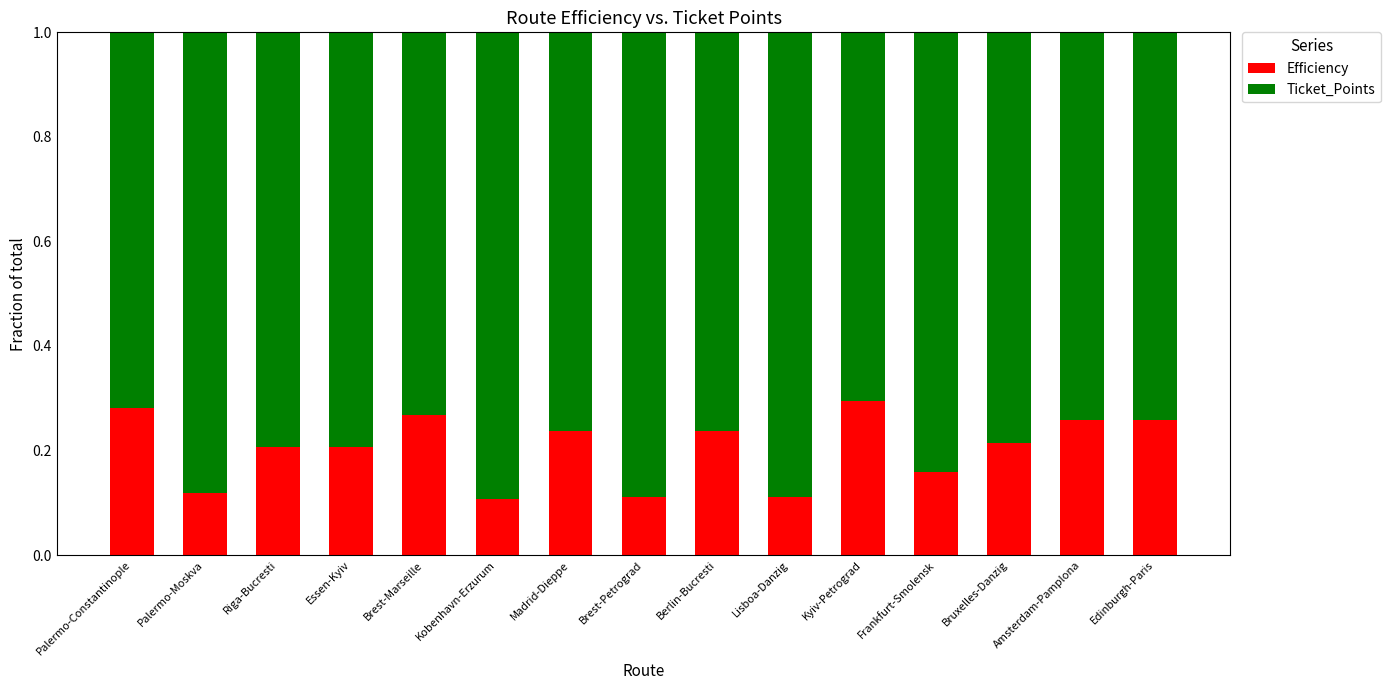

What is the total value across all series at Kyiv-Petrograd?

1.0